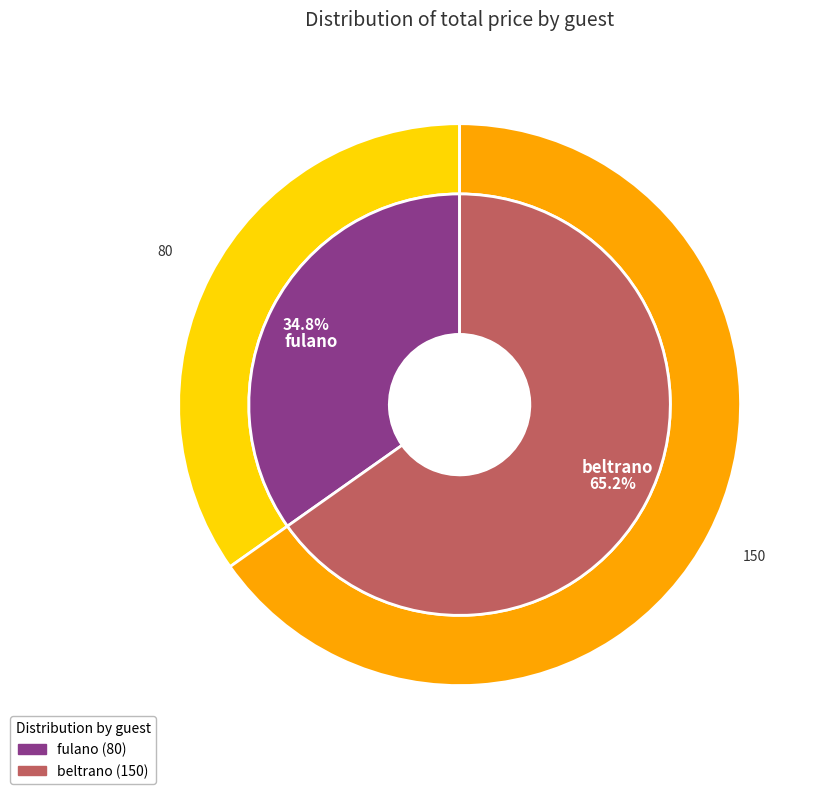

What is the largest slice in the pie chart?

beltrano